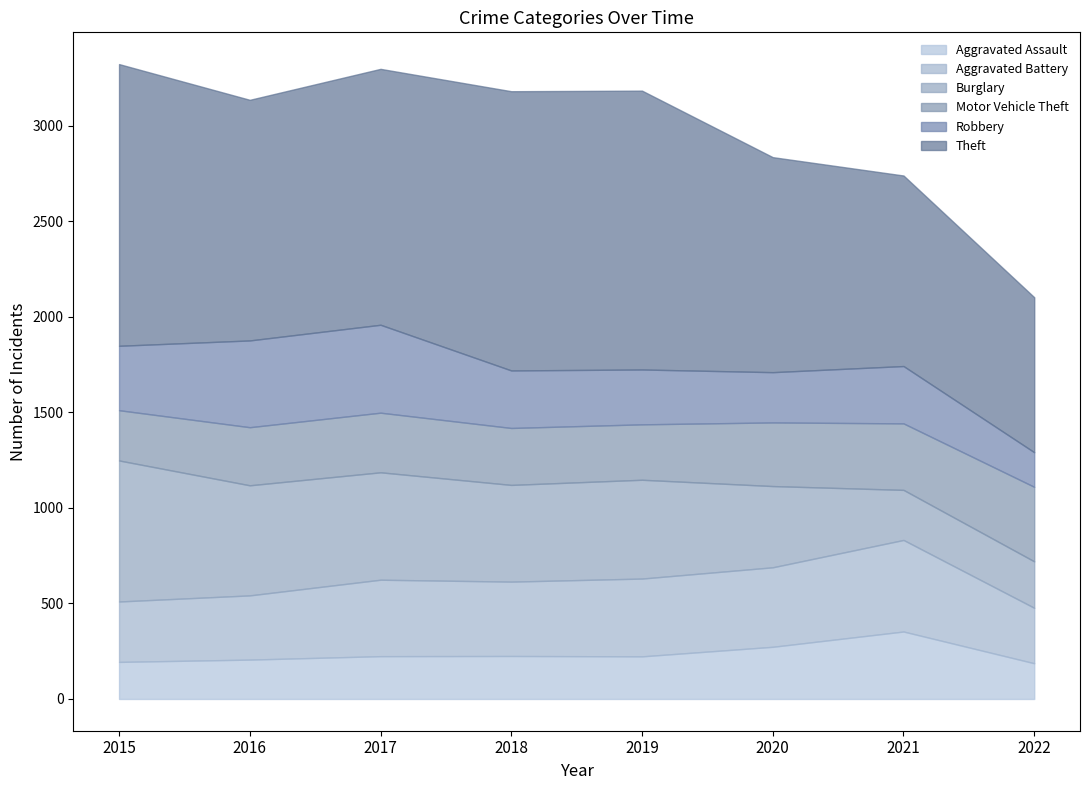

How many lines are shown in the chart?

6